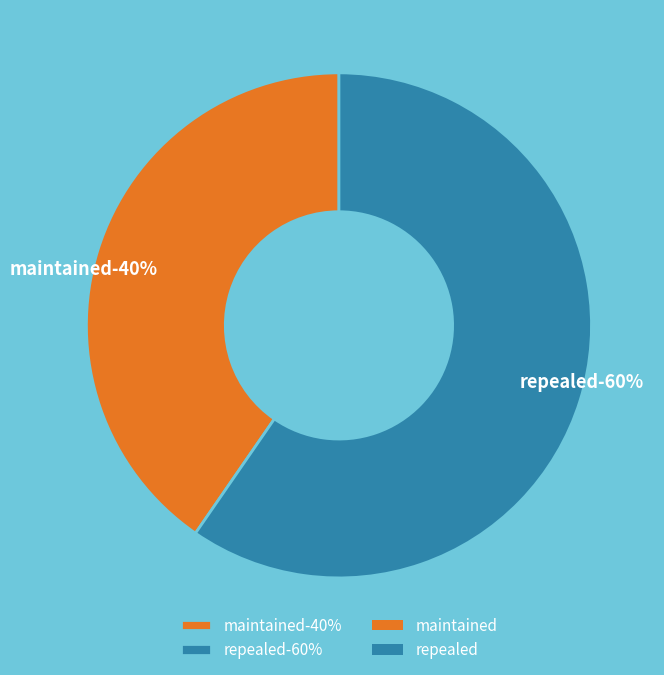

To the nearest percent, what is the average slice percentage?

50%